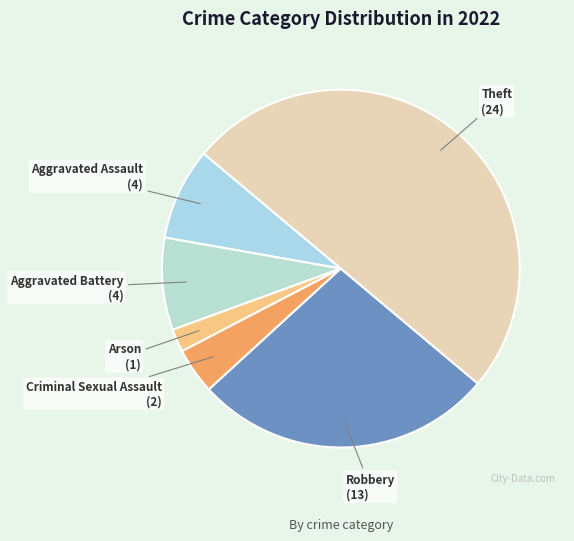

What is the smallest slice in the pie chart?

Arson